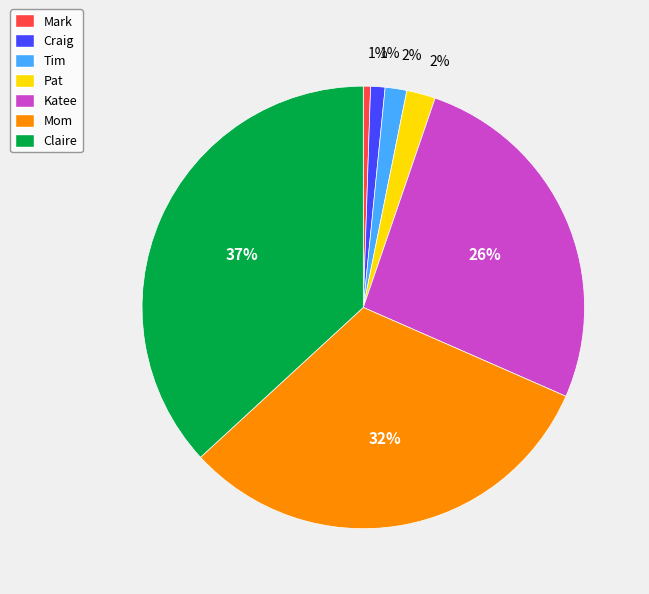

Approximately how many times larger is the value at Claire compared to Katee?

1.4